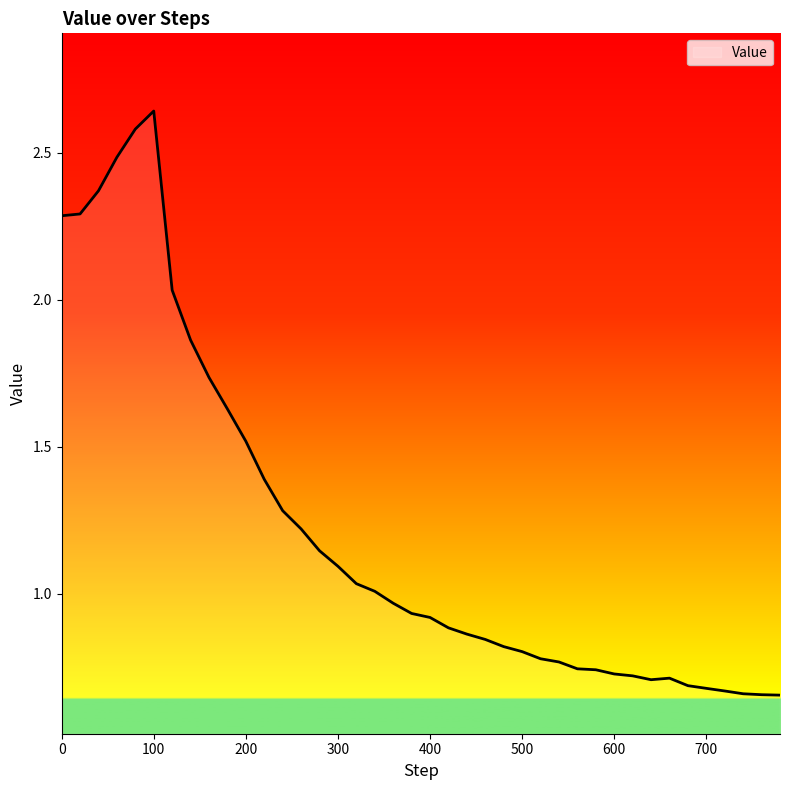

Reading left to right, what are all the values shown in this chart?

0=2.3	20=2.3	40=2.4	60=2.5	80=2.6	100=2.6	120=2.0	140=1.9	160=1.7	180=1.6	200=1.5	220=1.4	240=1.3	260=1.2	280=1.1	300=1.1	320=1.0	340=1.0	360=1.0	380=0.9	400=0.9	420=0.9	440=0.9	460=0.8	480=0.8	500=0.8	520=0.8	540=0.8	560=0.7	580=0.7	600=0.7	620=0.7	640=0.7	660=0.7	680=0.7	700=0.7	720=0.7	740=0.7	760=0.7	780=0.7